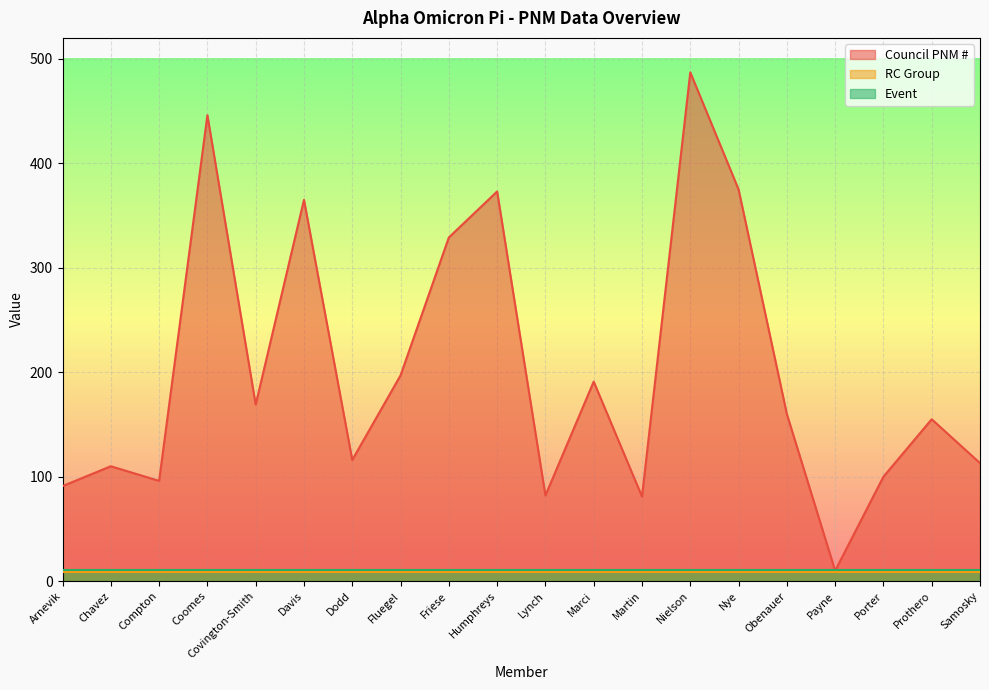

What is the approximate value of Council PNM # at Covington-Smith?

169